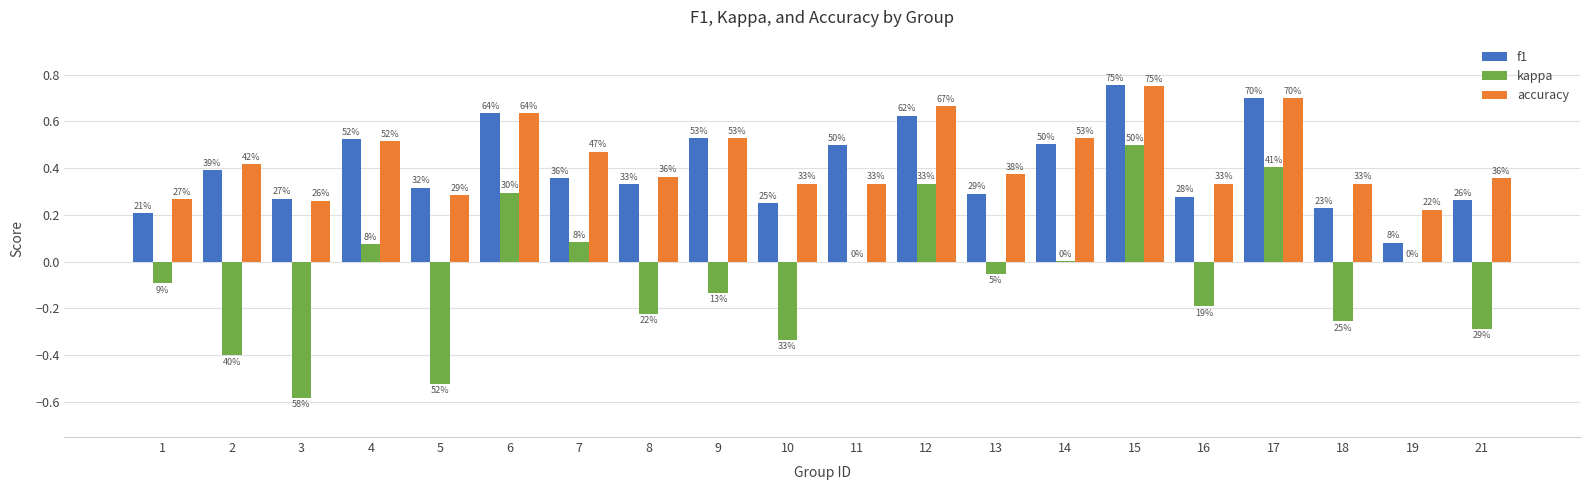

At how many categories does at least one series exceed 0?

20